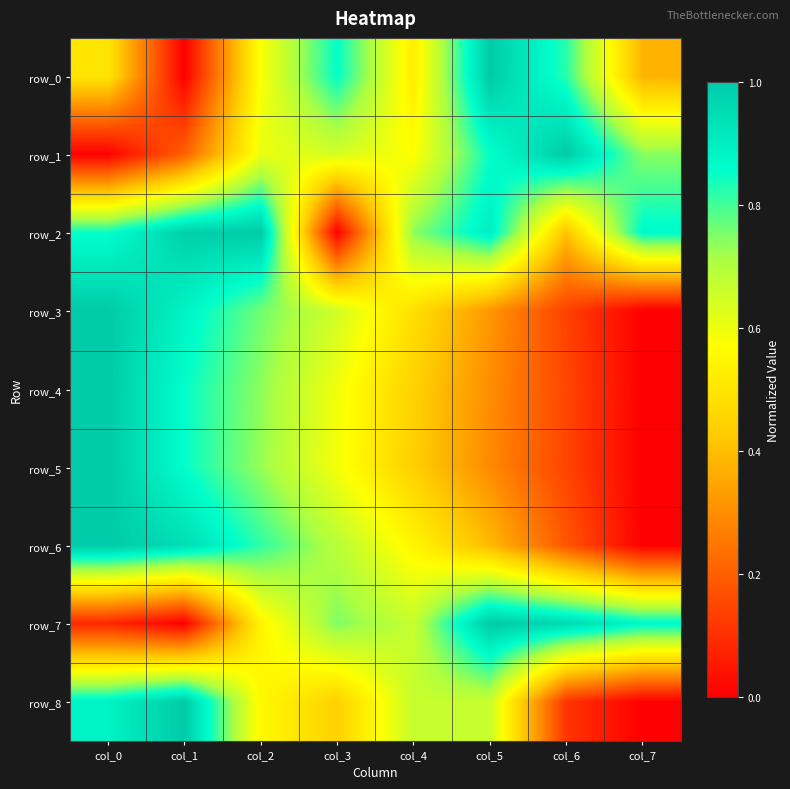

True or false: row_3 has a value of 0.3 at col_5.

True